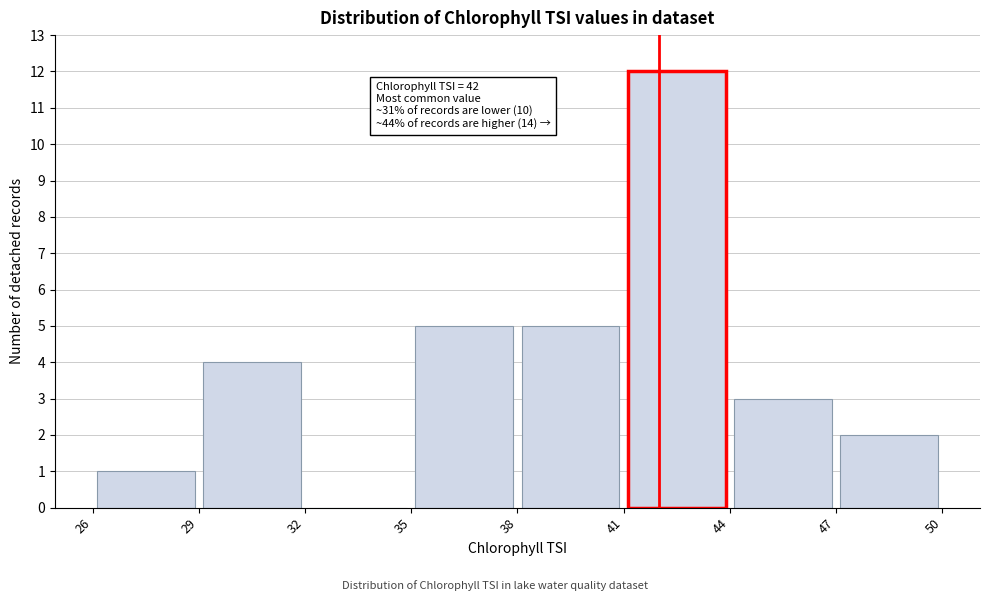

Over which range of the x-axis is the bar tallest?

41 to 44